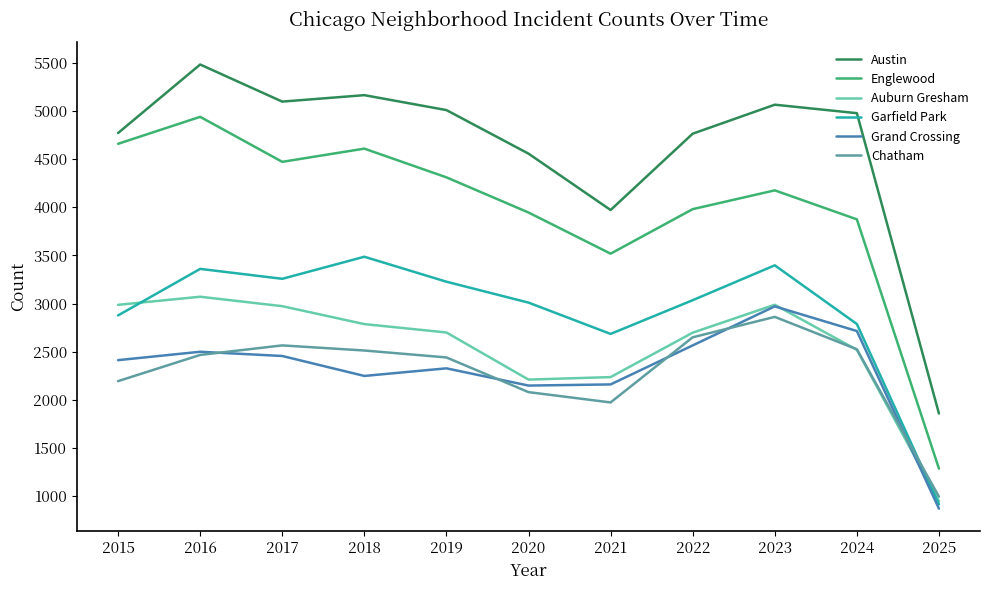

Is it true that Auburn Gresham equals 2973 at 2017?

True